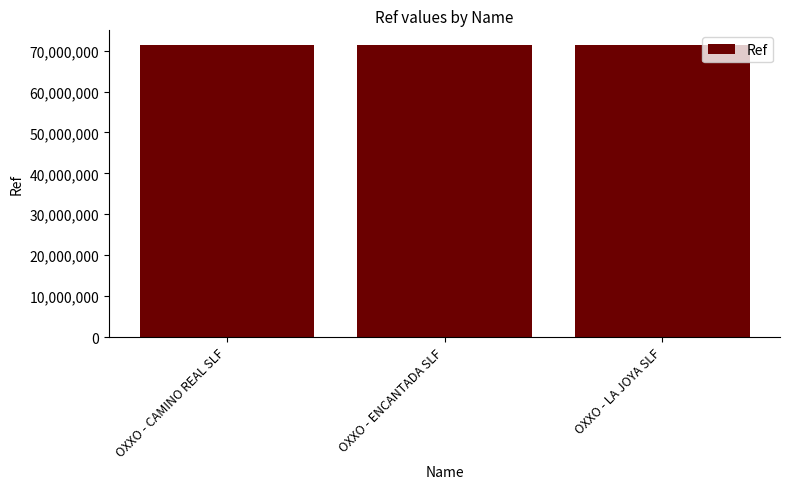

How many data points are less than 71384027?

1